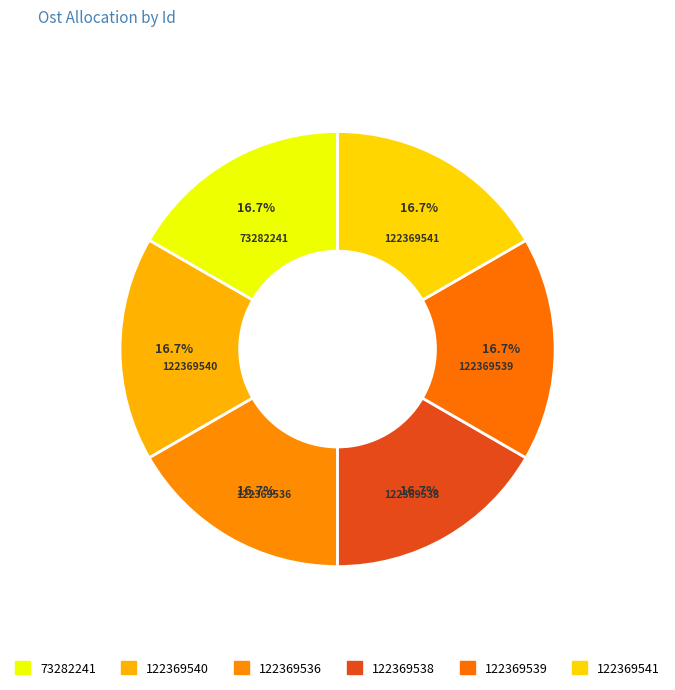

To the nearest percent, what is the combined percentage of 122369536 and 122369541?

33%